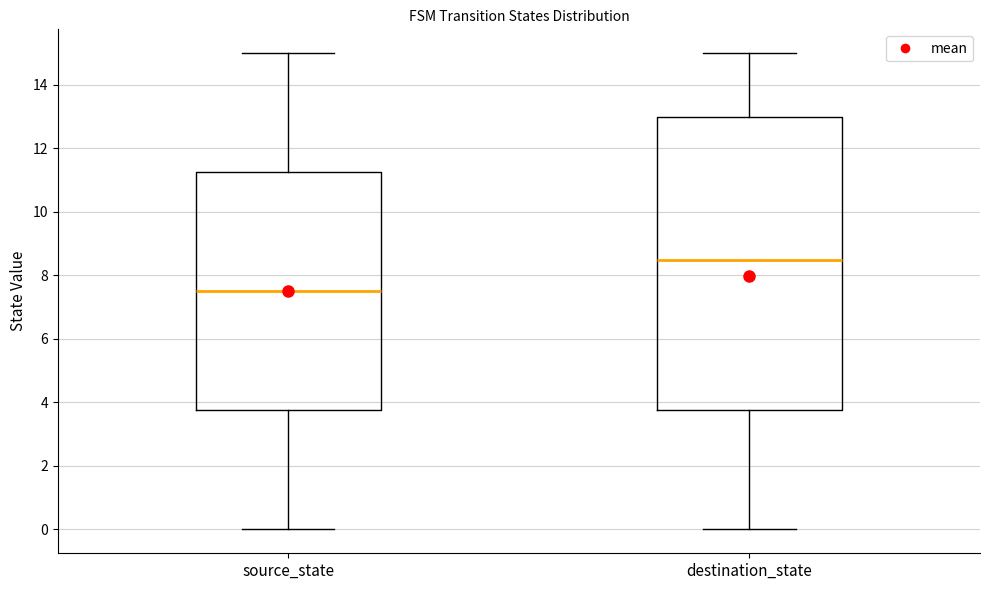

Where does the lower whisker of the box for destination_state end on the y-axis? The values are not printed on the chart, so give them approximately, as read against the axis.

0.0